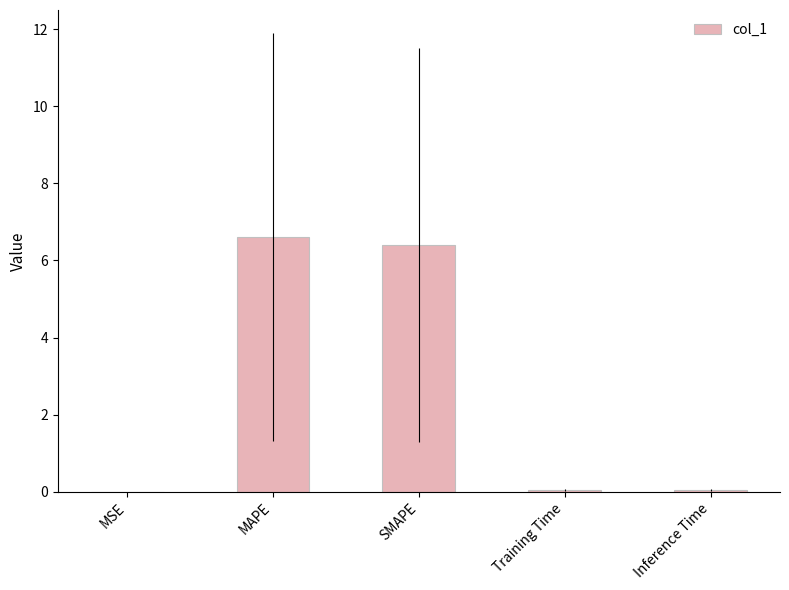

Count the number of categories in the chart.

5